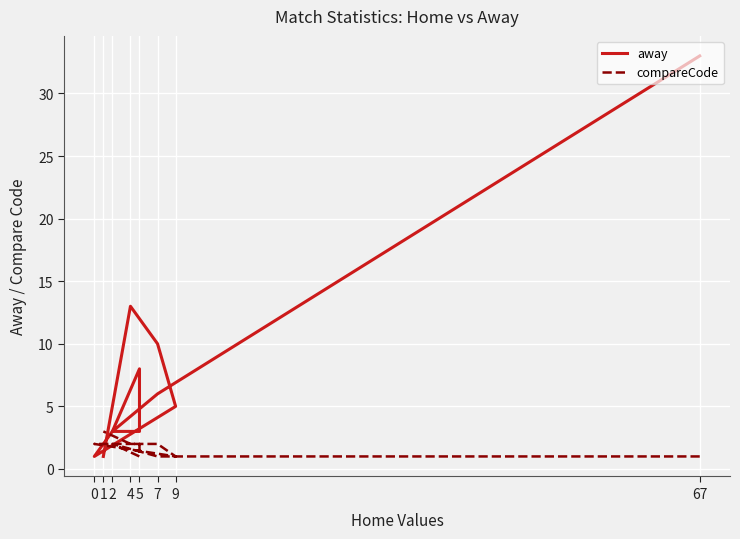

True or false: compareCode has more than 1 interior local peaks.

False